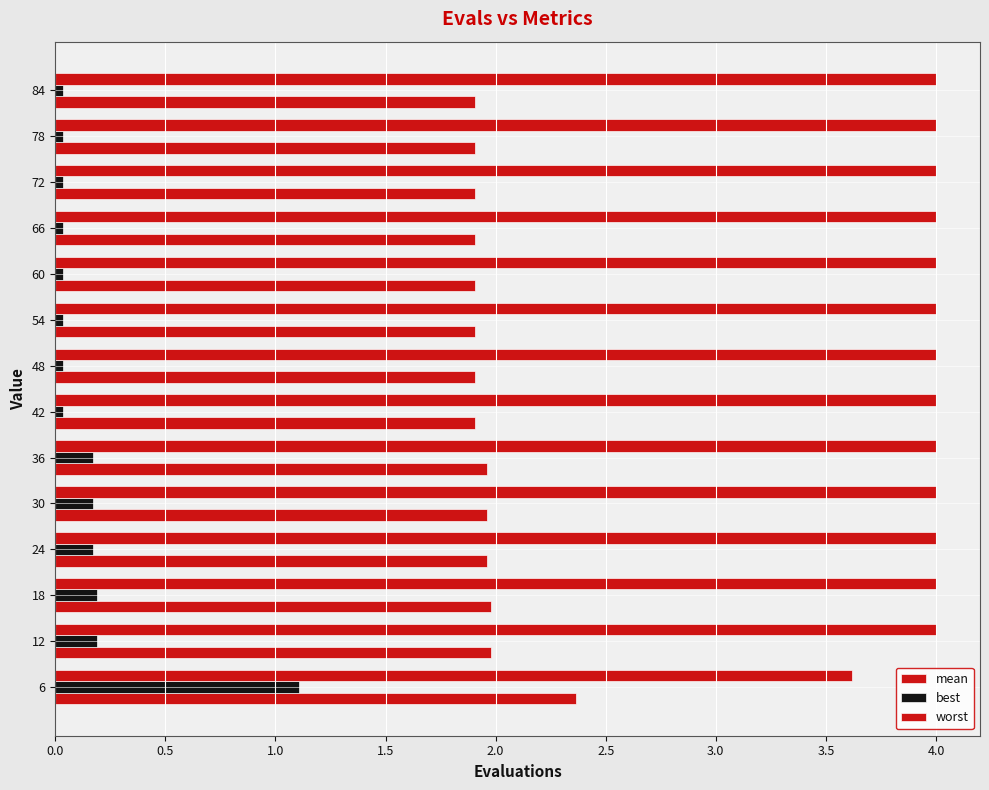

Count the number of categories in the chart.

14